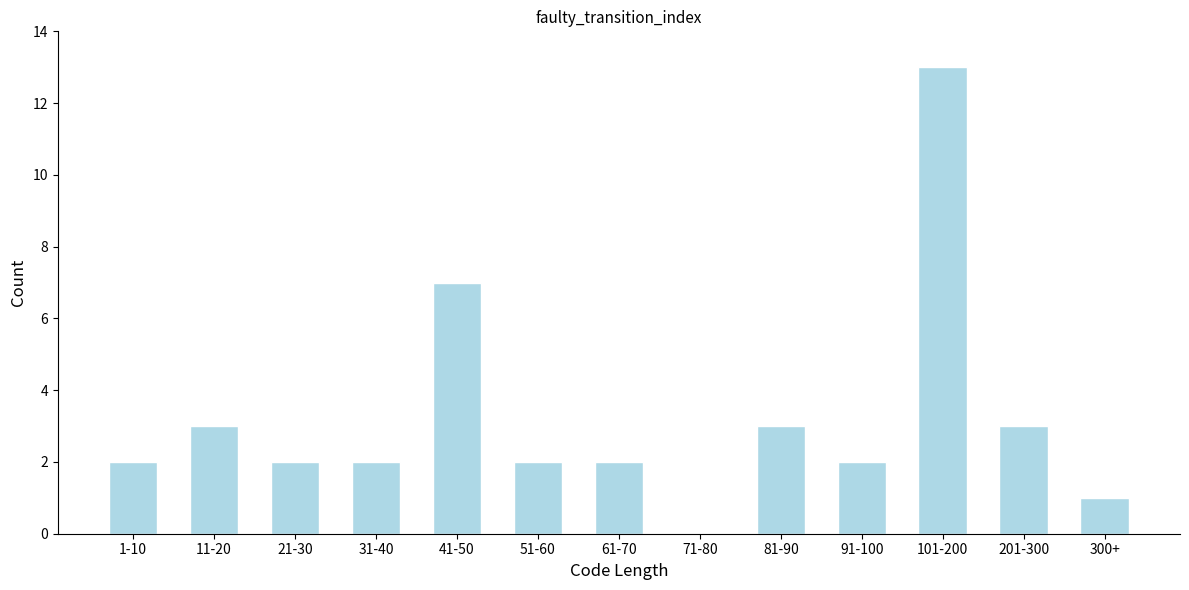

Reading left to right, extract all data points from this chart.

1-10=2	11-20=3	21-30=2	31-40=2	41-50=7	51-60=2	61-70=2	71-80=0	81-90=3	91-100=2	101-200=13	201-300=3	300+=1